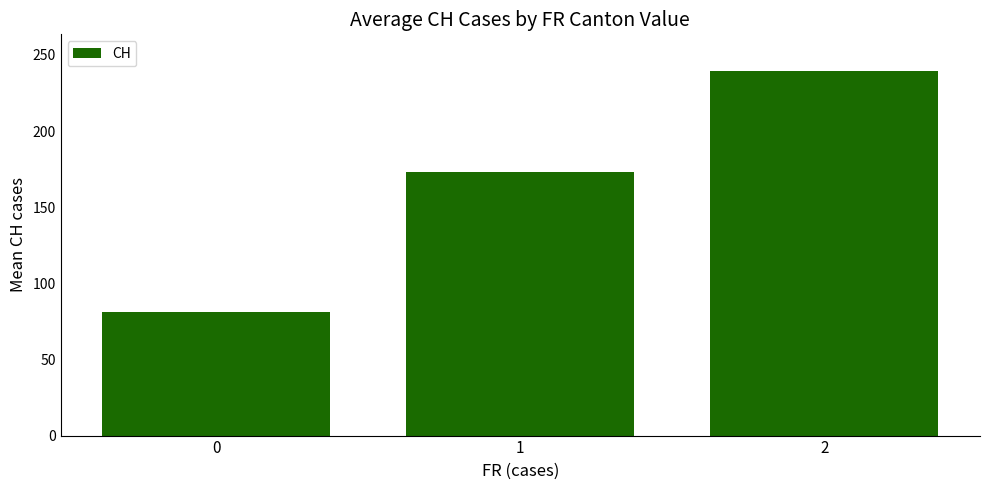

What is the value of the 2nd bar from the left?

172.8